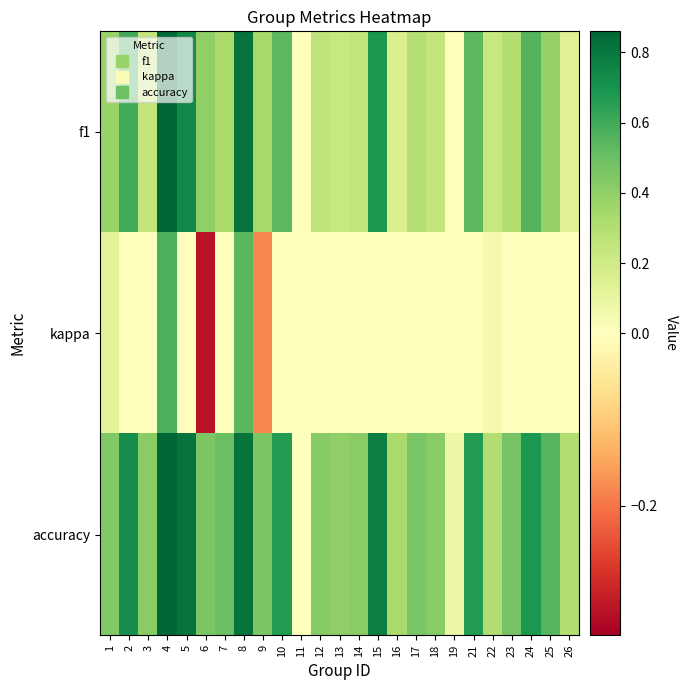

At 22, list the series in order from largest to smallest.

accuracy, f1, kappa